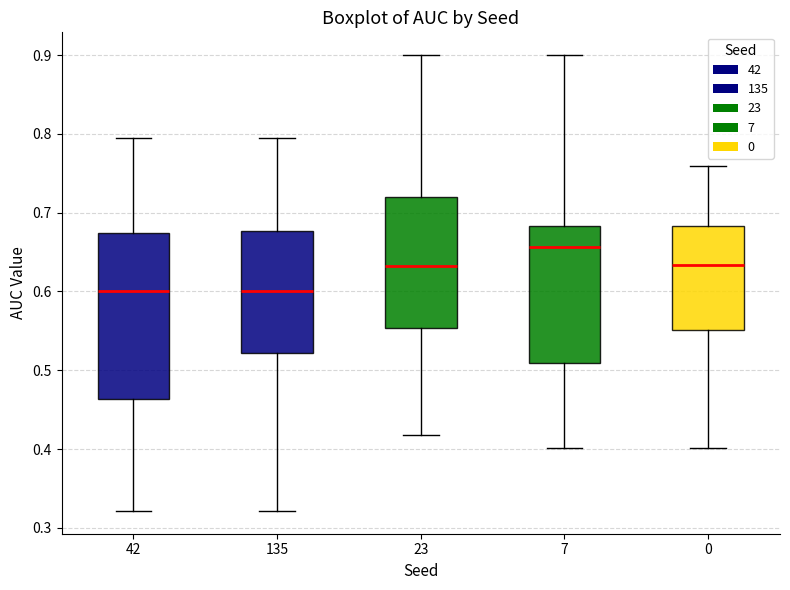

Reading left to right, read every box against the y-axis: the position of its median line, the range the box covers, and the ends of its whiskers. The values are not printed on the chart, so give them approximately, as read against the axis.

42: median 0.60, box 0.46 to 0.67, whiskers 0.32 to 0.79
135: median 0.60, box 0.52 to 0.68, whiskers 0.32 to 0.79
23: median 0.63, box 0.55 to 0.72, whiskers 0.42 to 0.90
7: median 0.66, box 0.51 to 0.68, whiskers 0.40 to 0.90
0: median 0.63, box 0.55 to 0.68, whiskers 0.40 to 0.76